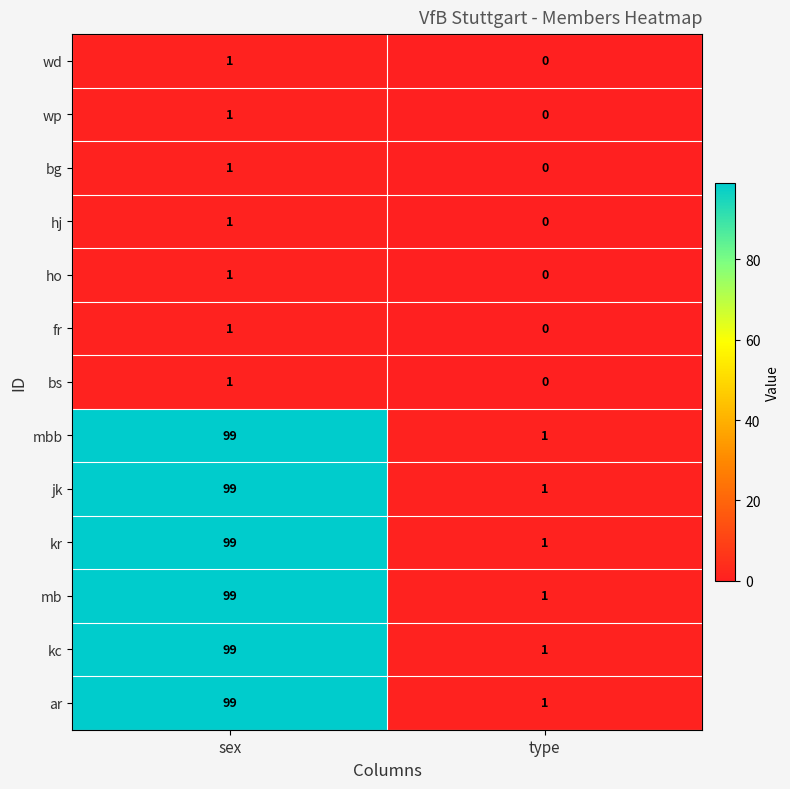

True or false: ar has a value of 1 at type.

True